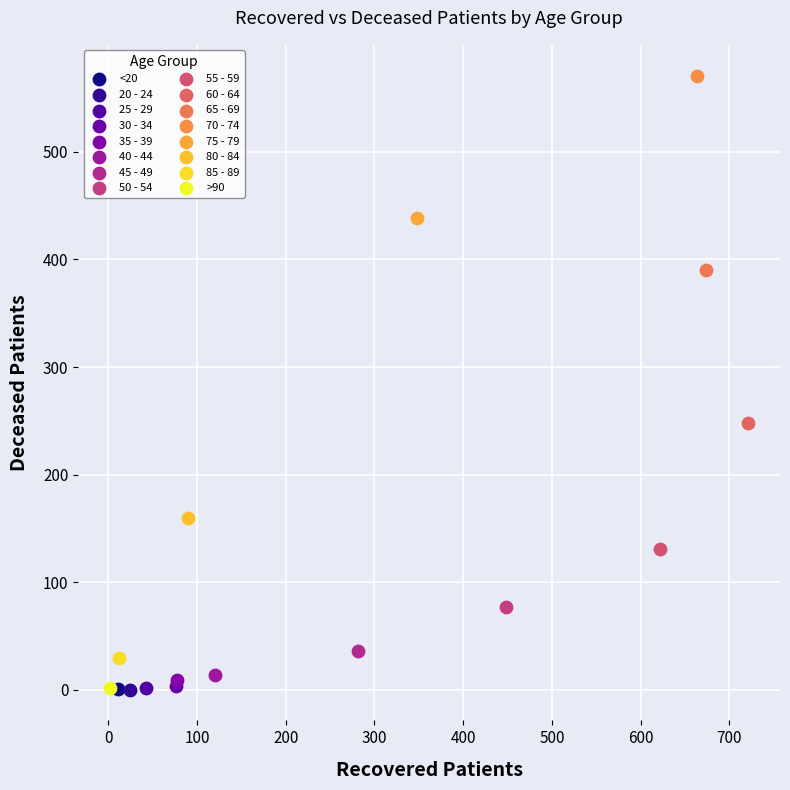

Which series reaches the maximum Y coordinate?

70 - 74